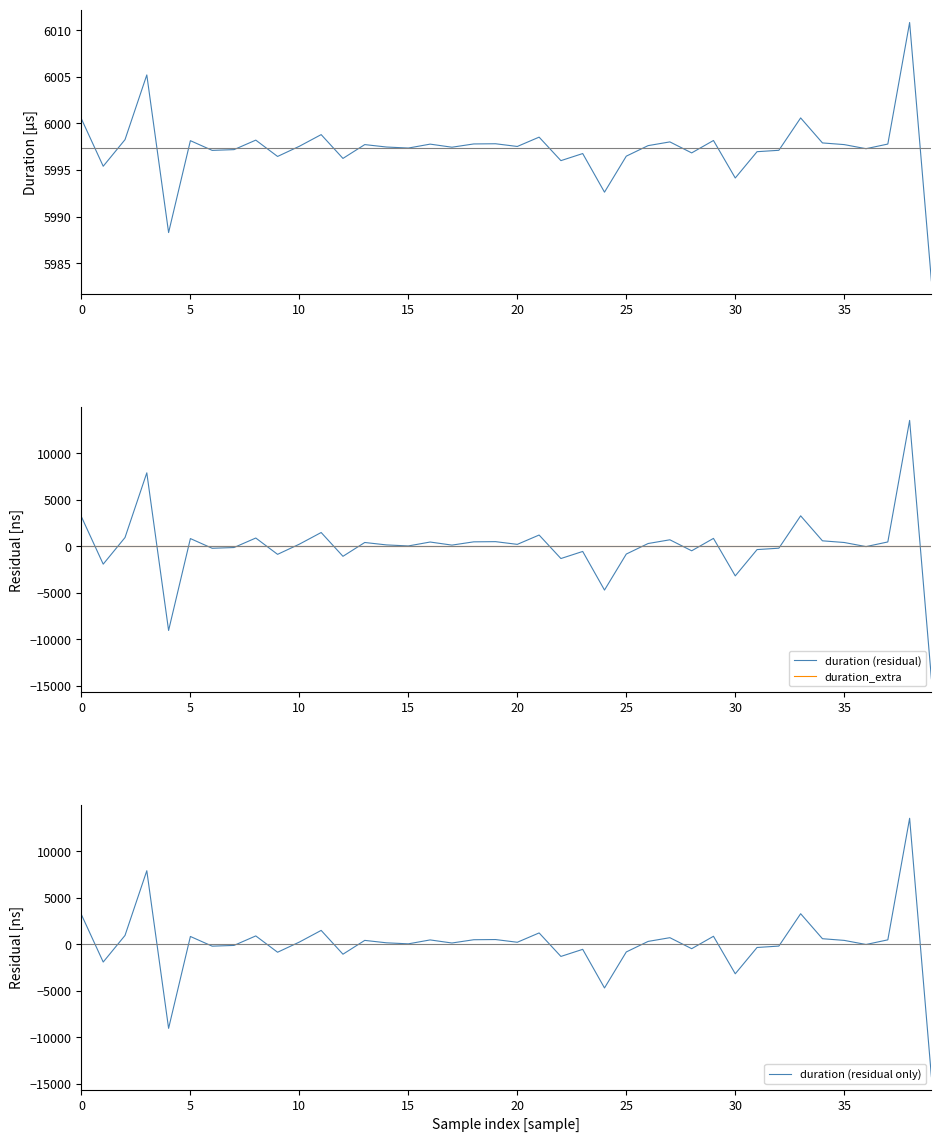

What is the difference between the duration (residual) values at 31 and 27?

1052.0